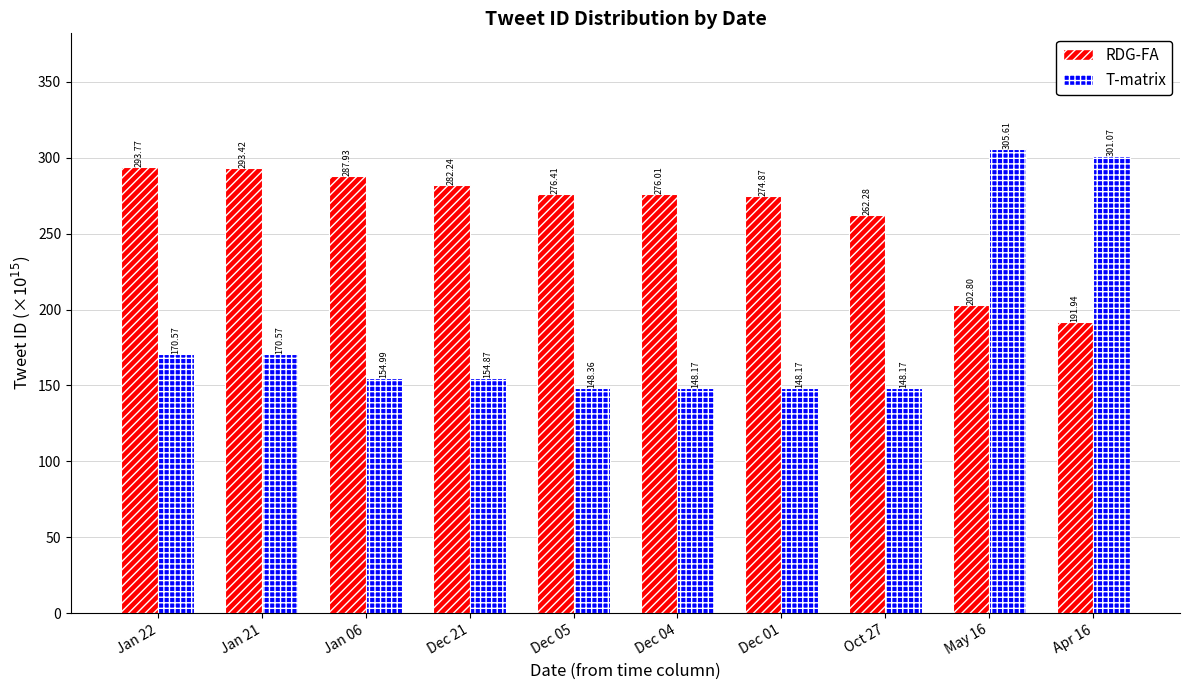

What is the spread (max minus min) of values at Apr 16?

109.1